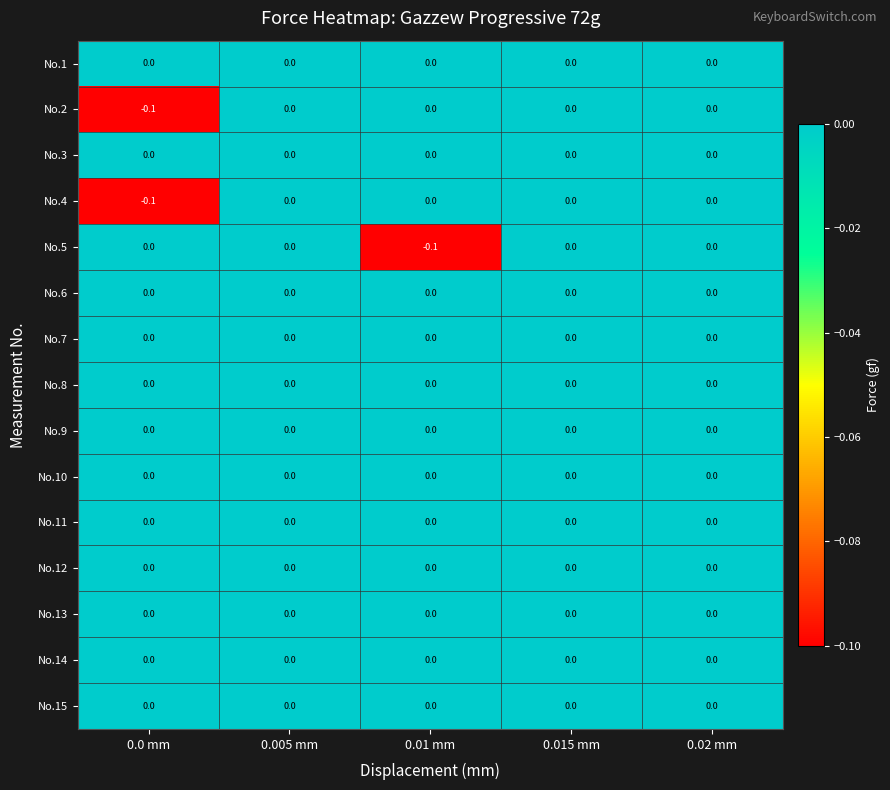

True or false: No.4 has a value of 0.0 at 0.005 mm.

True